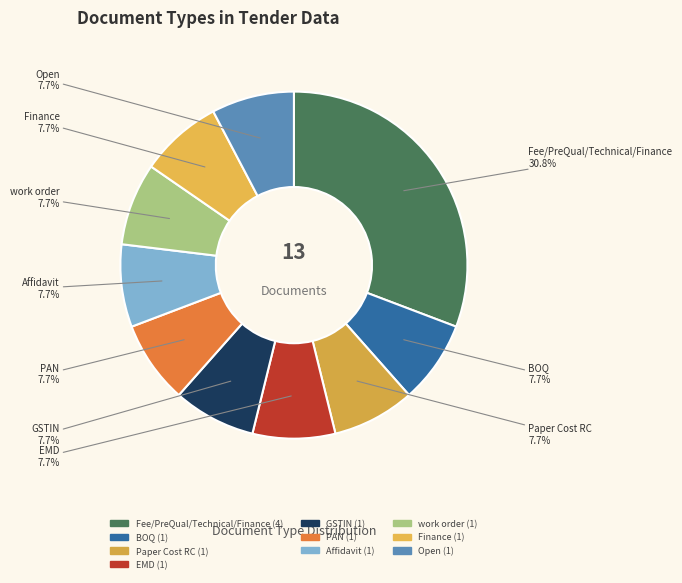

Which category has the biggest portion of the pie?

Fee/PreQual/Technical/Finance